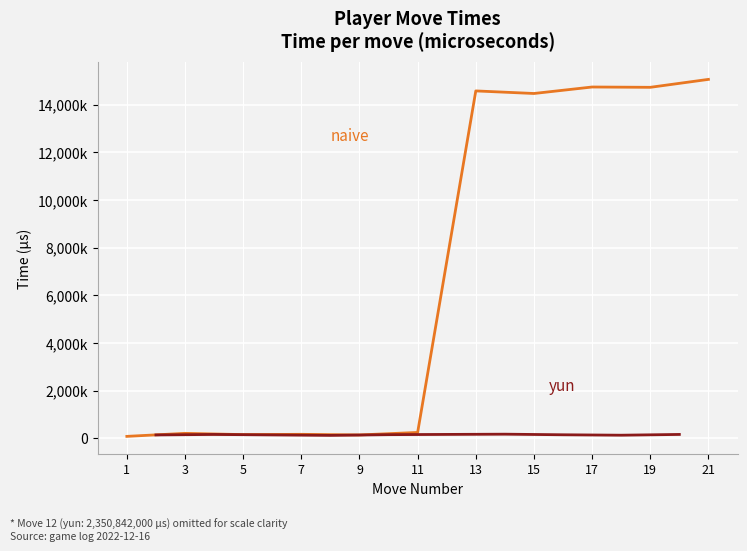

At which category does the data reach its first local peak?

3